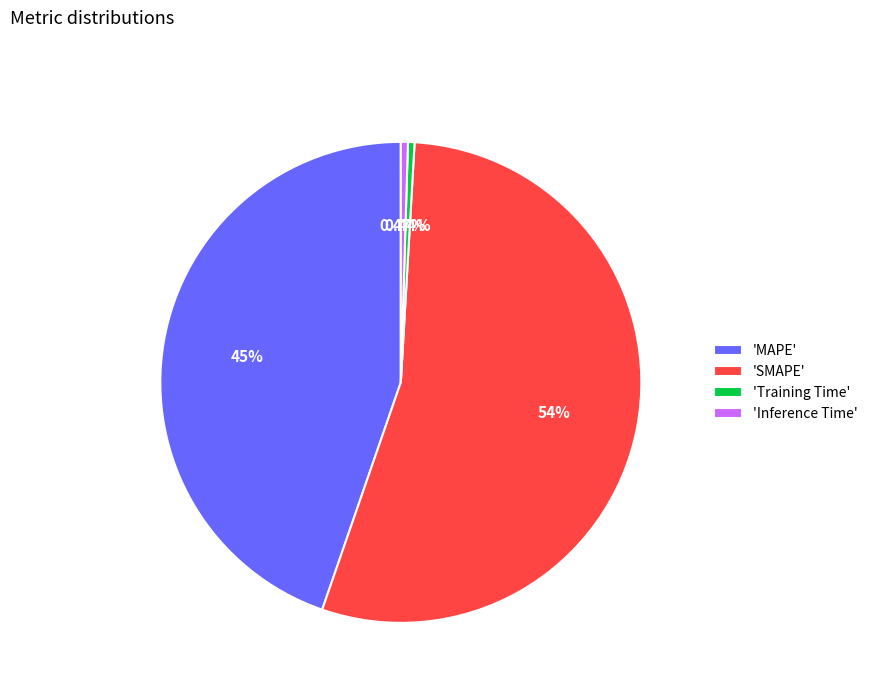

Which has a higher value, 'MAPE' or 'SMAPE'?

'SMAPE'